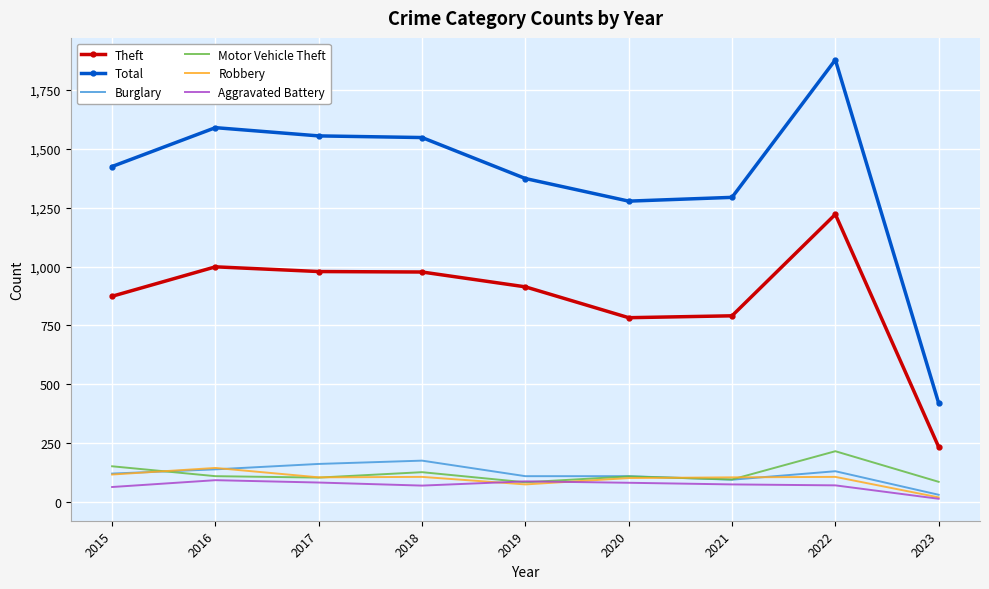

True or false: Theft and Aggravated Battery intersect in this chart.

False